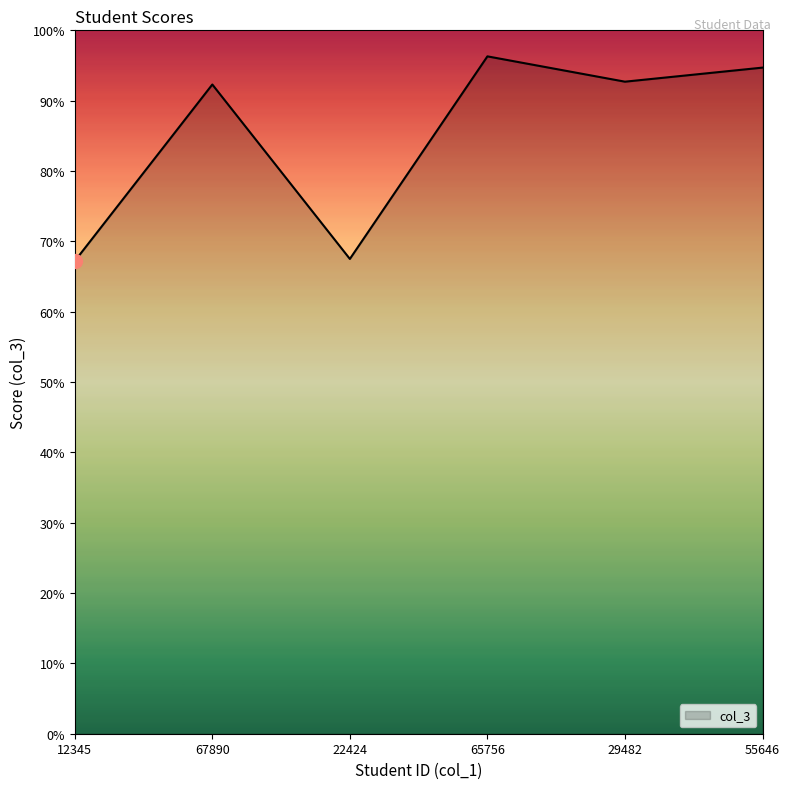

What is the difference between the second highest and minimum values?

27.5